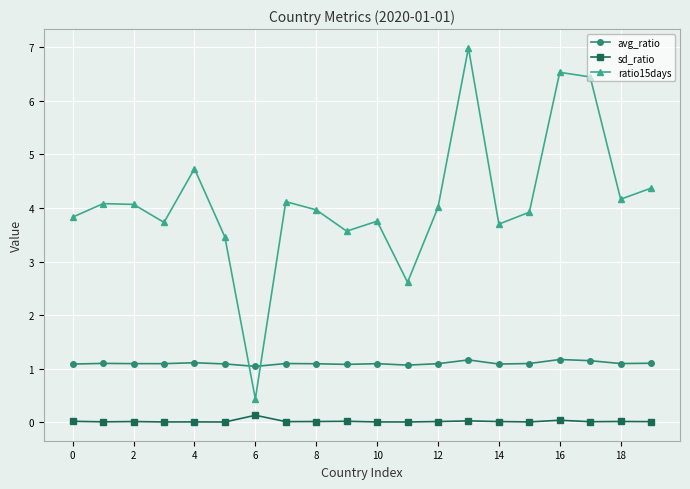

Which series has the largest total across all categories?

ratio15days